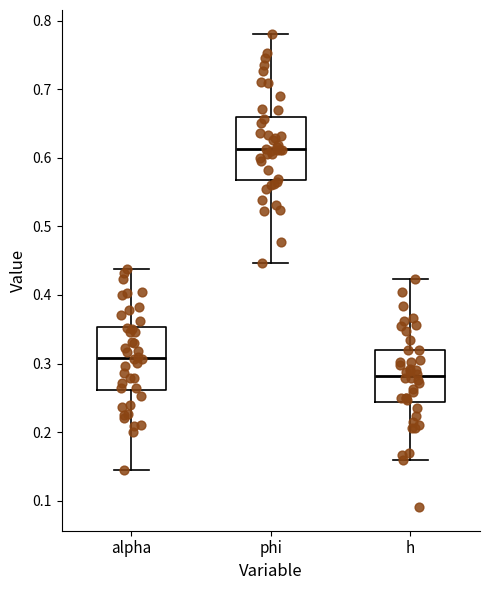

Which box has the highest median line?

phi